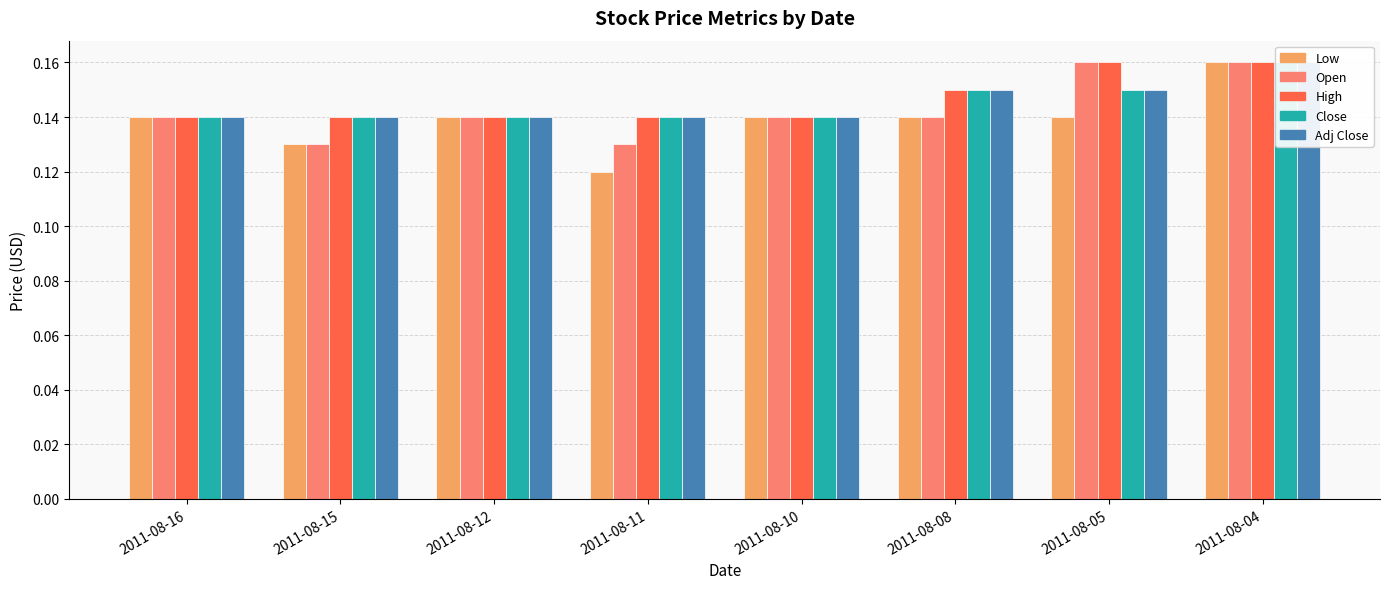

What is the smallest value displayed?

0.1